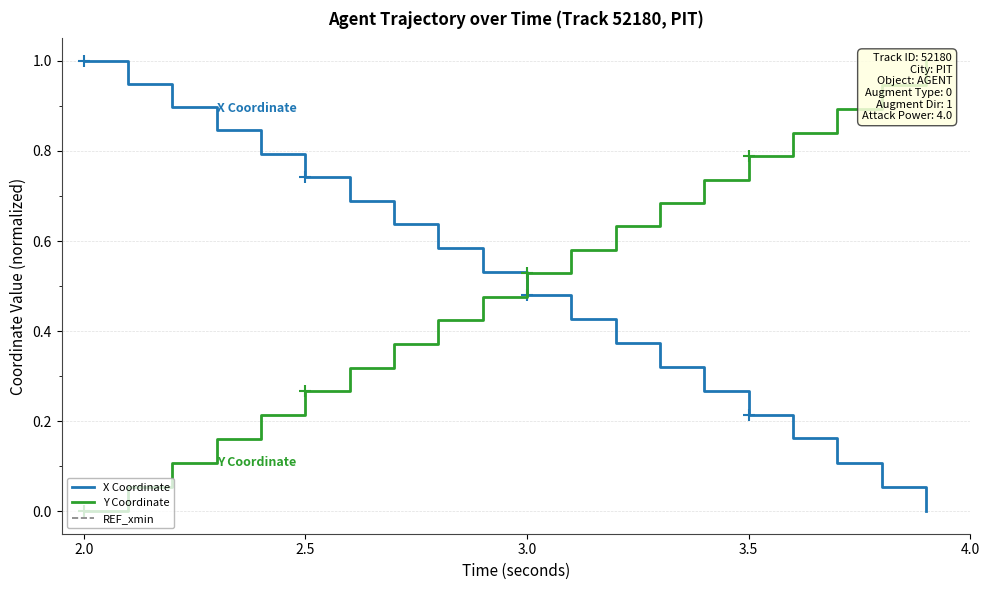

Which series has the largest total across all categories?

X